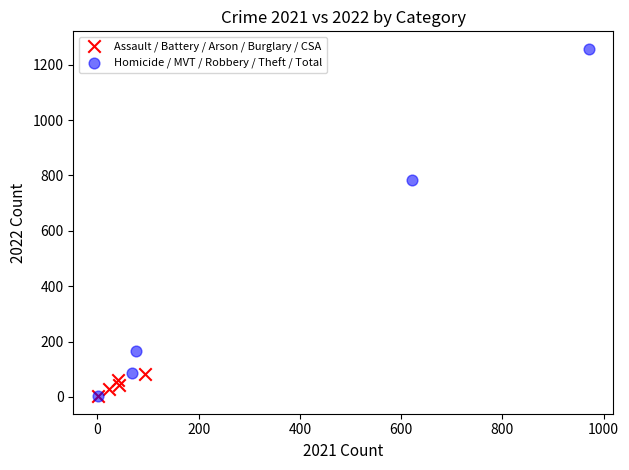

What are all the series names shown in the legend?

Assault / Battery / Arson / Burglary / CSA, Homicide / MVT / Robbery / Theft / Total